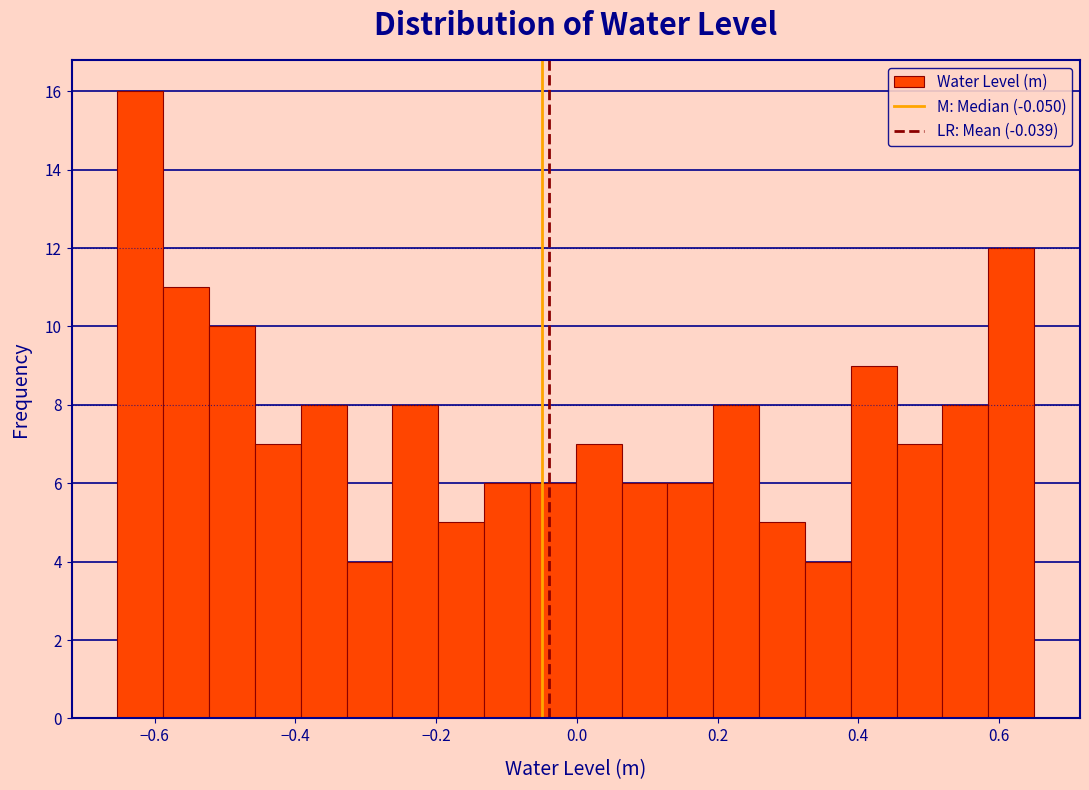

Read against the x-axis, roughly where is the centre of the tallest bar?

-0.62